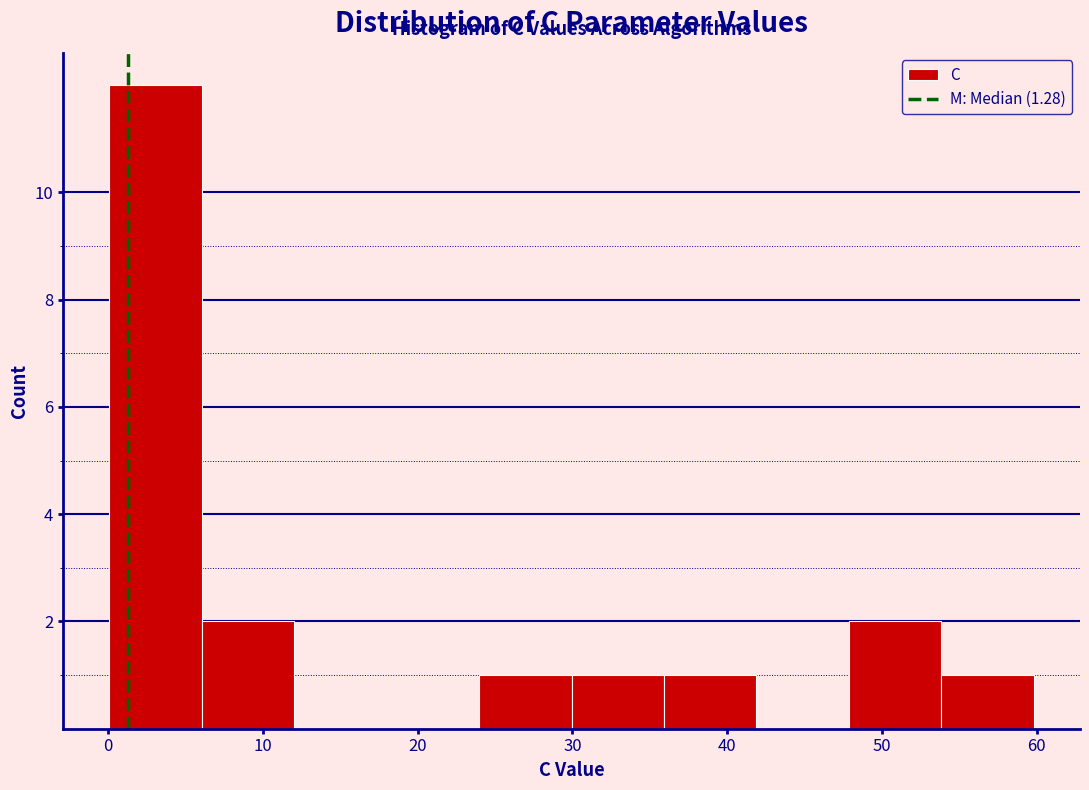

Reading left to right, transcribe this chart: for each bar, give the range it covers on the x-axis and its height. Neither the bar edges nor the heights are printed on the chart, so give them approximately, as read against the axes.

0 to 6: 12
6 to 12: 2
12 to 18: 0
18 to 24: 0
24 to 30: 1
30 to 36: 1
36 to 42: 1
42 to 48: 0
48 to 54: 2
54 to 60: 1